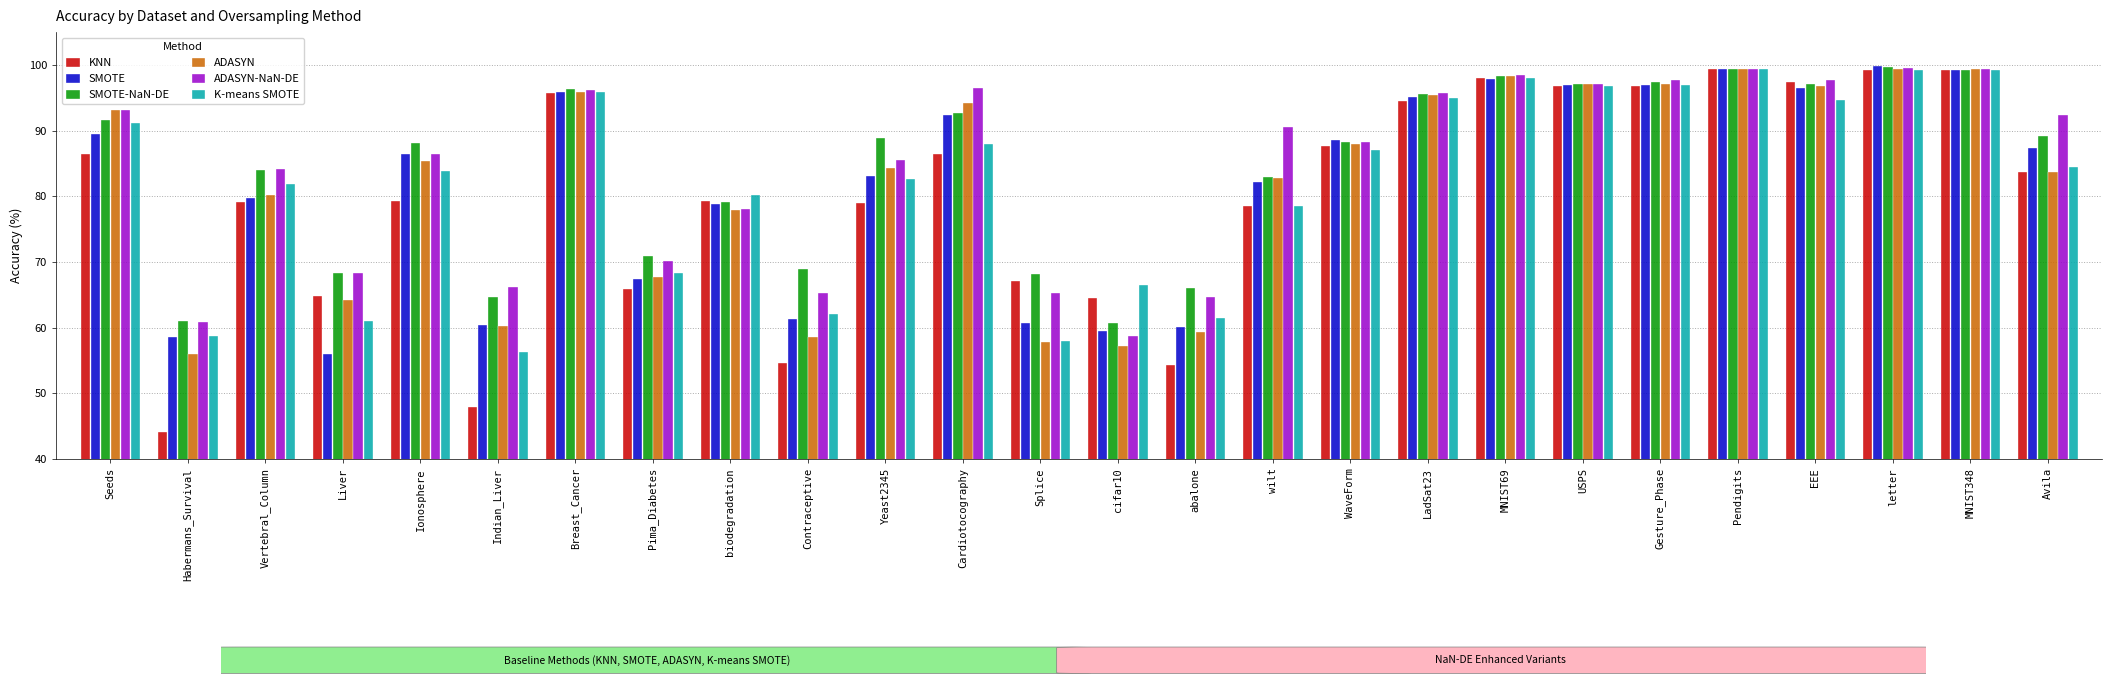

What position from the right is Avila?

1